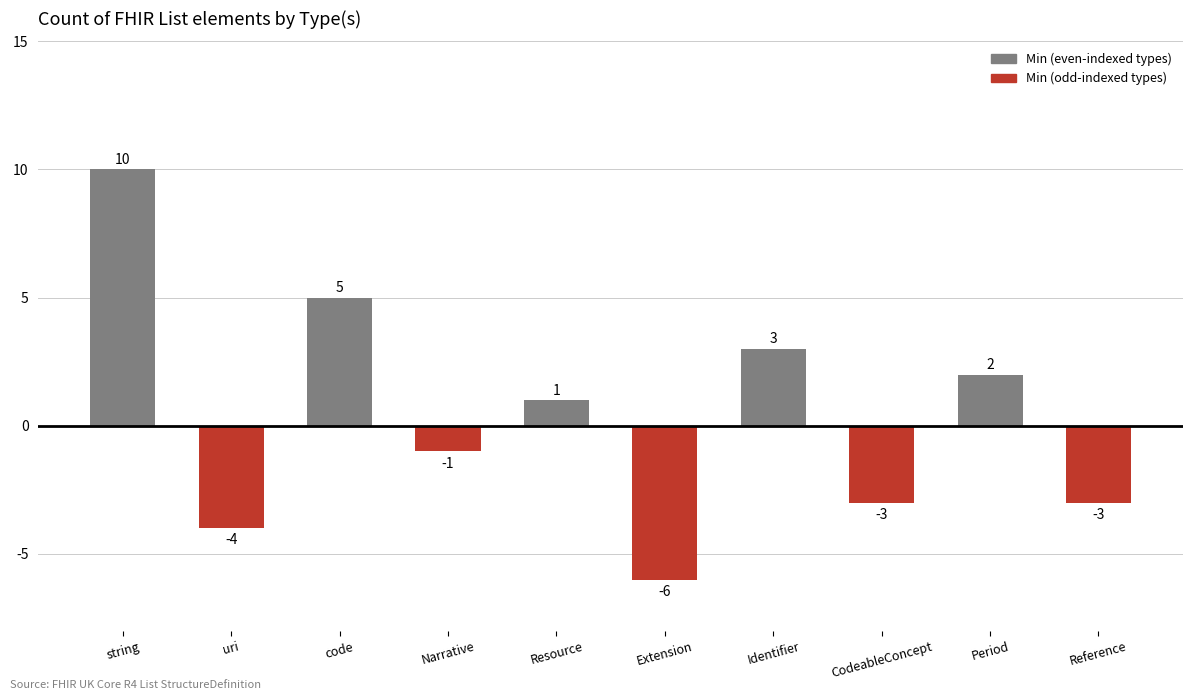

What is the value of the 1st bar from the left?

10